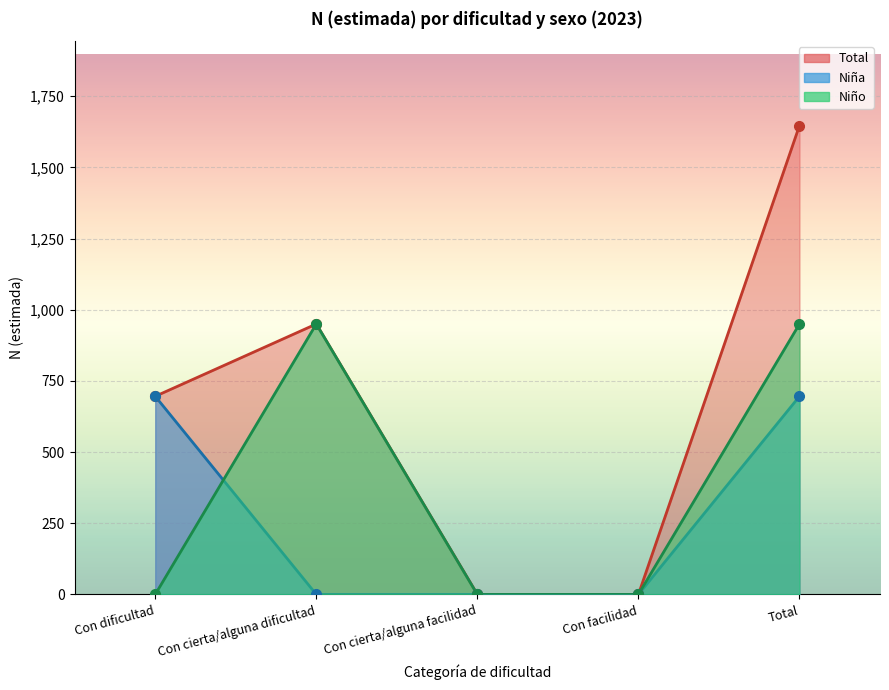

At Con facilidad, list the series in order from largest to smallest.

Total, Niña, Niño